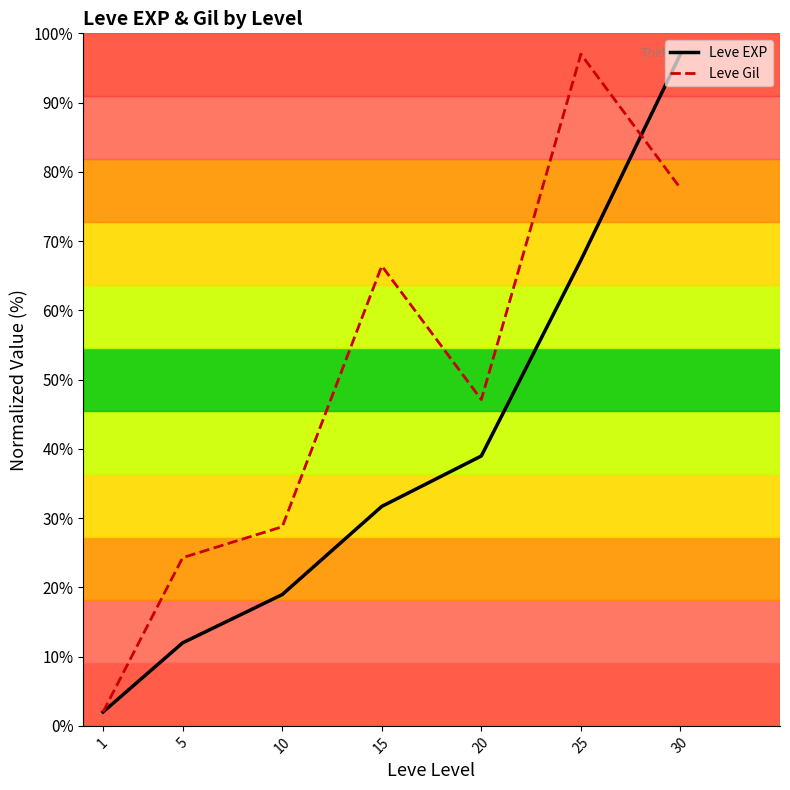

After their last crossing, which series has the higher values: Leve EXP or Leve Gil?

Leve EXP